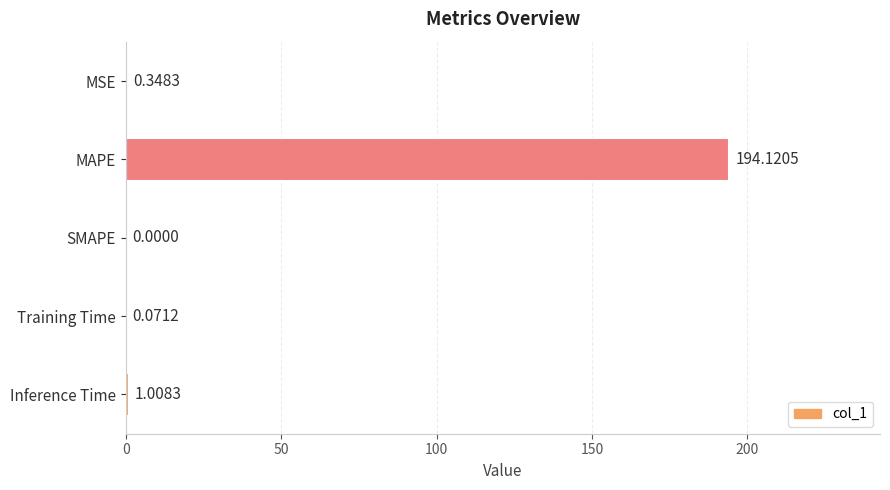

What is the average value?

39.1